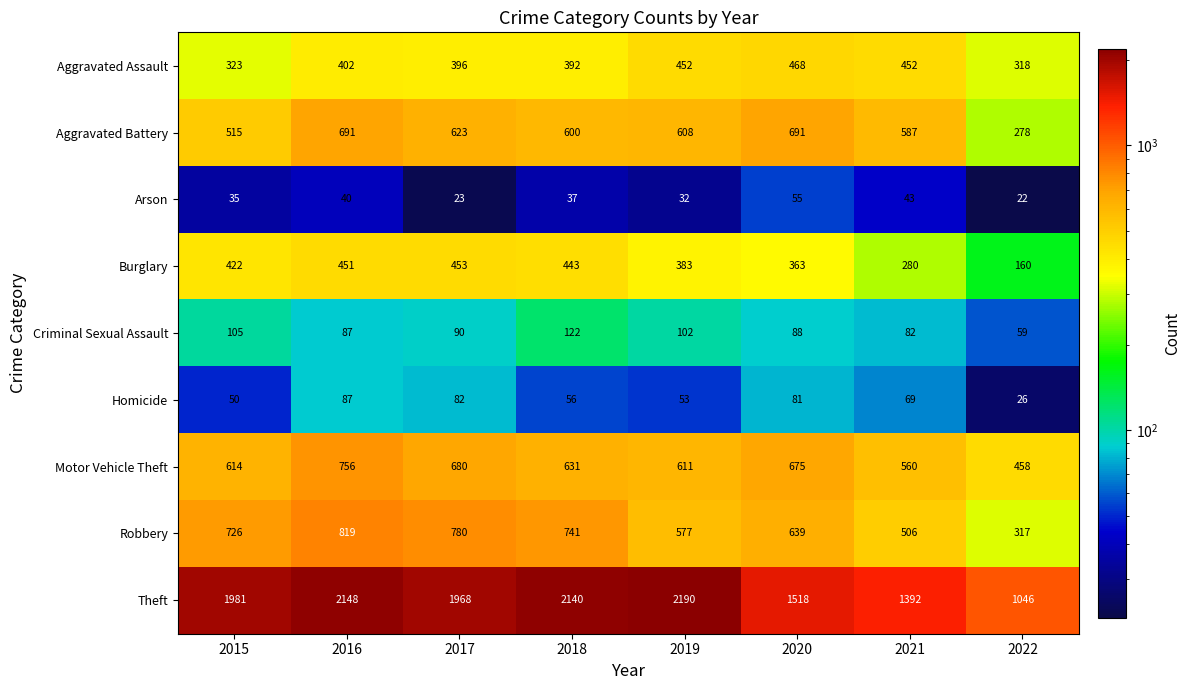

What is the spread (max minus min) of values at 2017?

1945